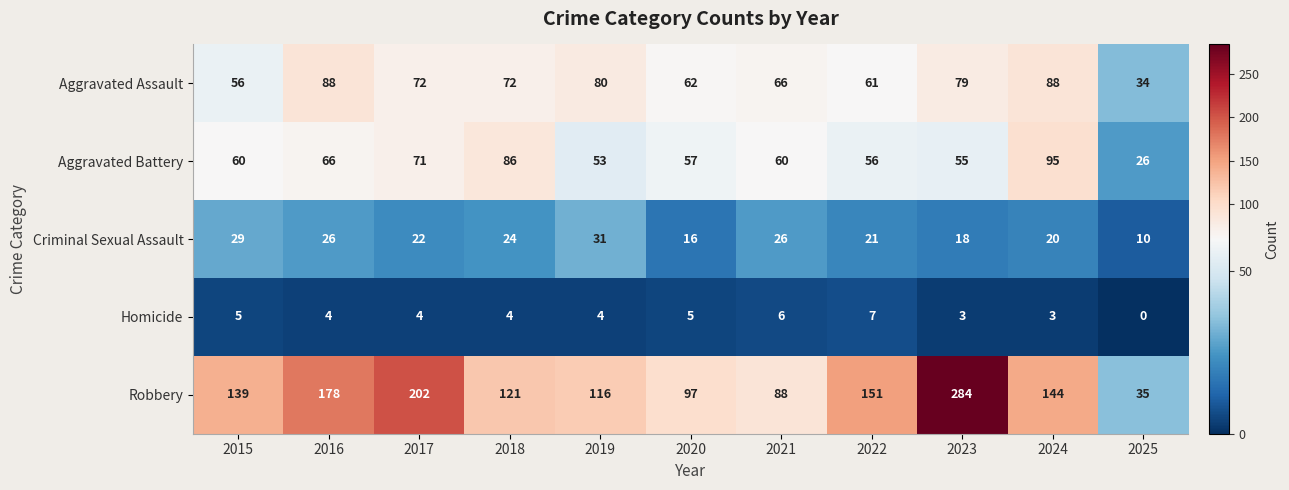

At which category is the sum across all series the highest?

2023